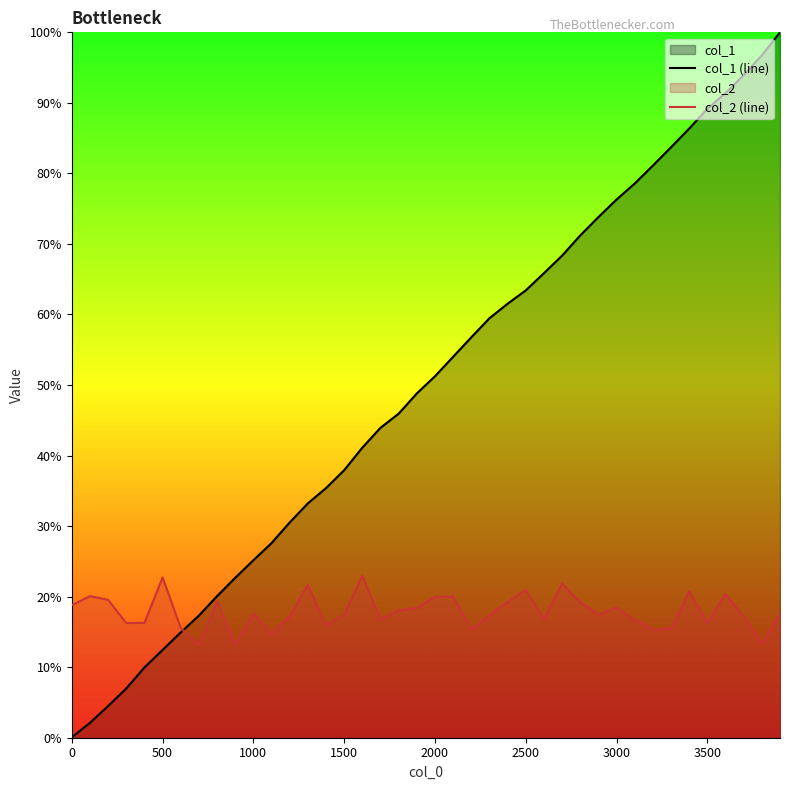

List the series in order of their peak value, highest first.

col_1 (line), col_2 (line)